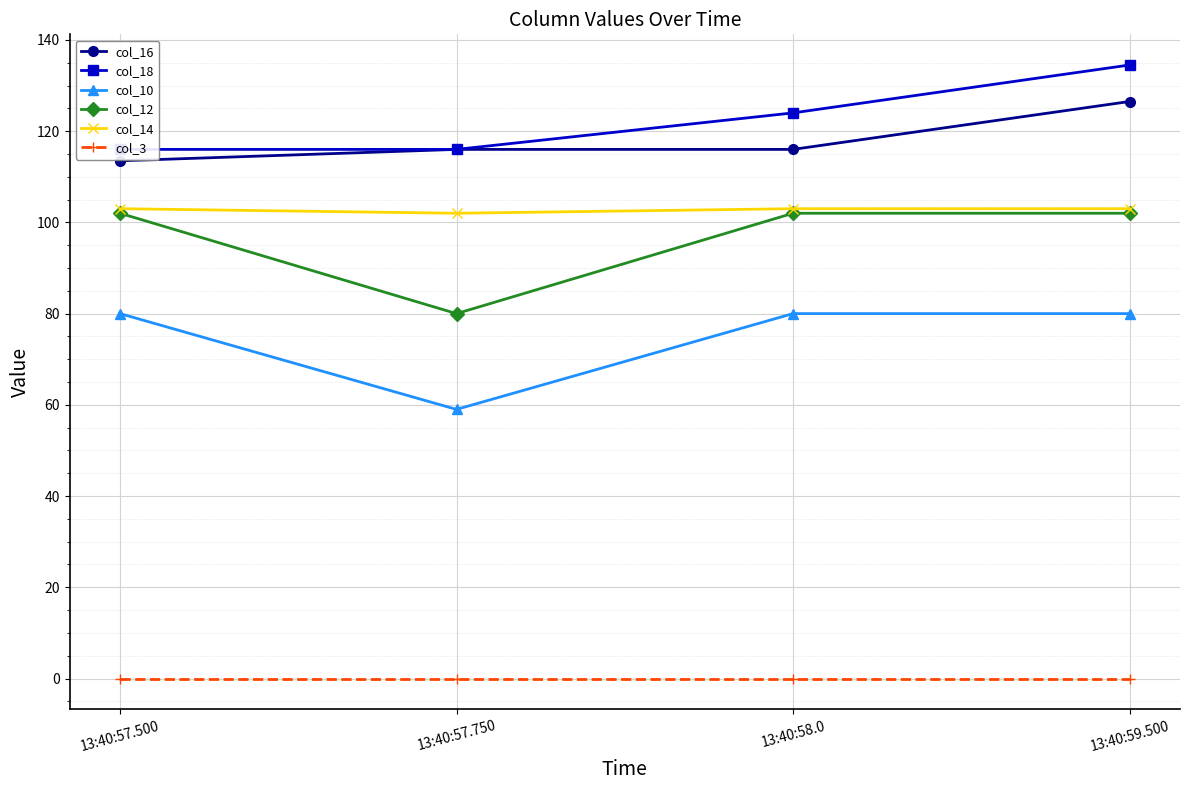

What are all the series names shown in the legend?

col_16, col_18, col_10, col_12, col_14, col_3